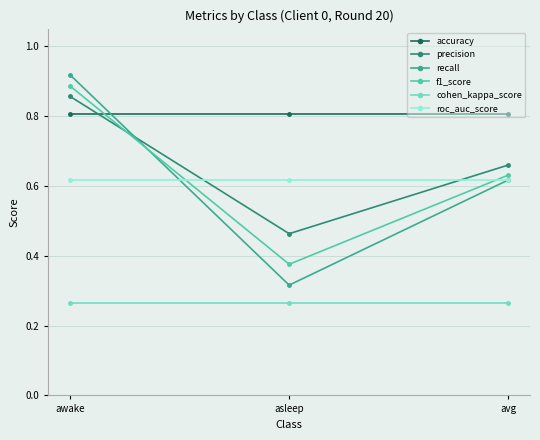

What position from the right is awake?

3